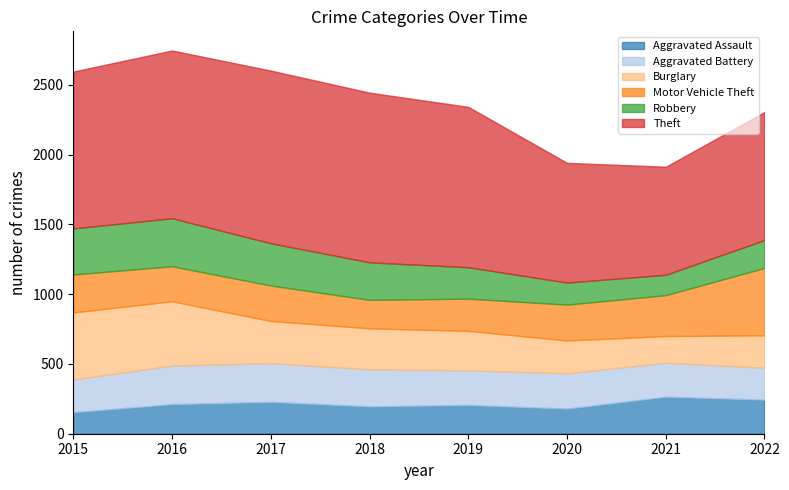

Reading left to right, what are all the values shown in this chart?

Aggravated Assault: 2015=154	2016=212	2017=228	2018=196	2019=206	2020=180	2021=265	2022=244
Aggravated Battery: 2015=235	2016=276	2017=278	2018=265	2019=248	2020=253	2021=244	2022=229
Burglary: 2015=480	2016=461	2017=302	2018=294	2019=283	2020=235	2021=191	2022=232
Motor Vehicle Theft: 2015=272	2016=251	2017=254	2018=204	2019=231	2020=257	2021=293	2022=483
Robbery: 2015=330	2016=344	2017=303	2018=269	2019=225	2020=158	2021=146	2022=200
Theft: 2015=1124	2016=1202	2017=1237	2018=1216	2019=1149	2020=858	2021=774	2022=917